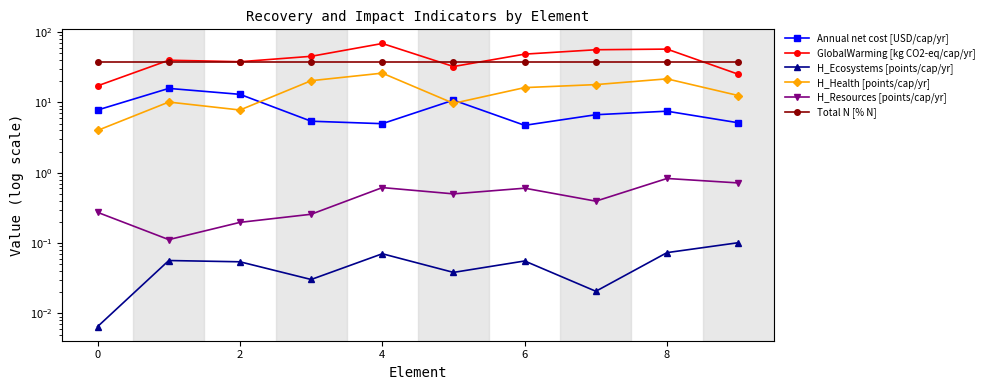

Is it true that H_Ecosystems [points/cap/yr] equals 0.0 at 2?

False